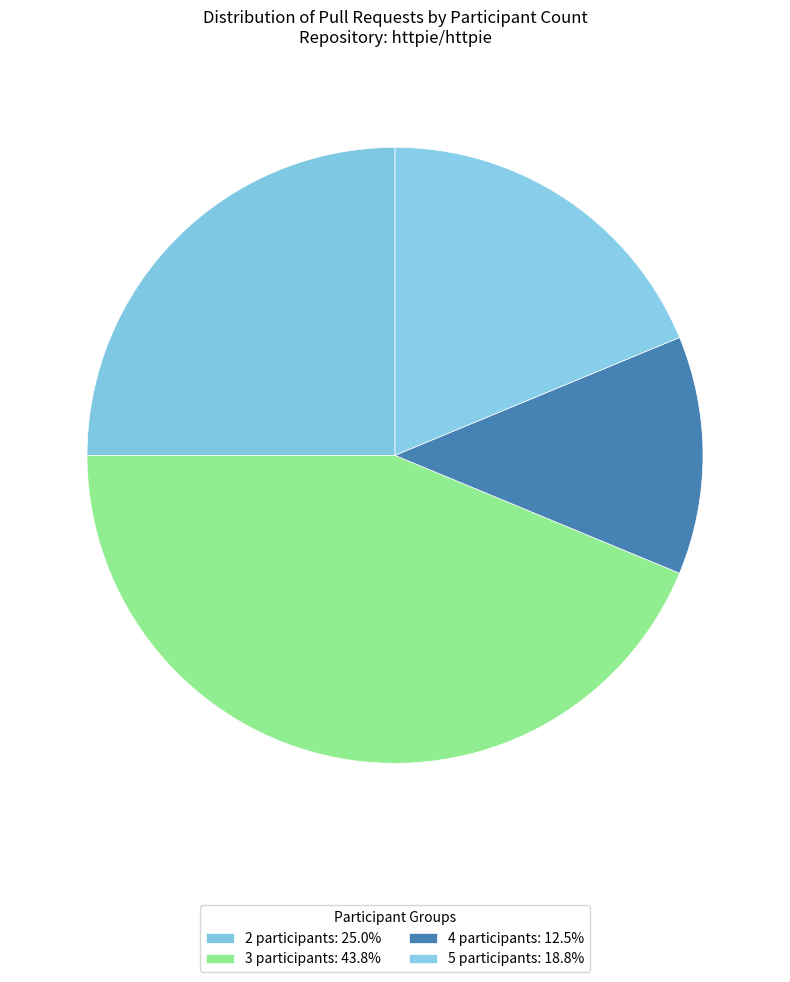

Which category has the smallest portion of the pie?

4 participants